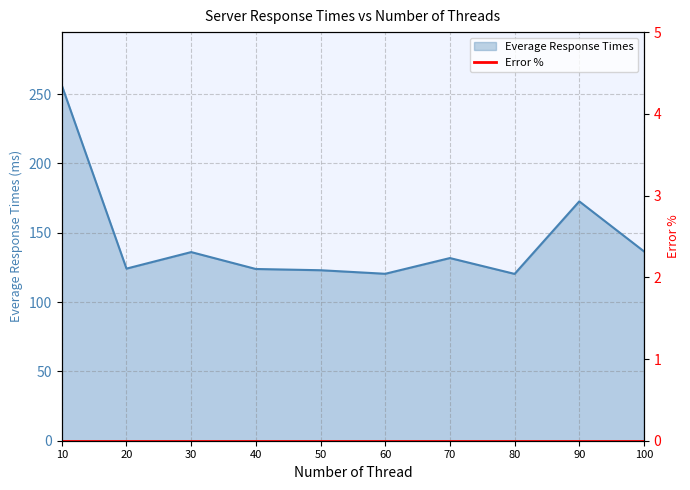

At which category does the chart reach its minimum across all series?

80